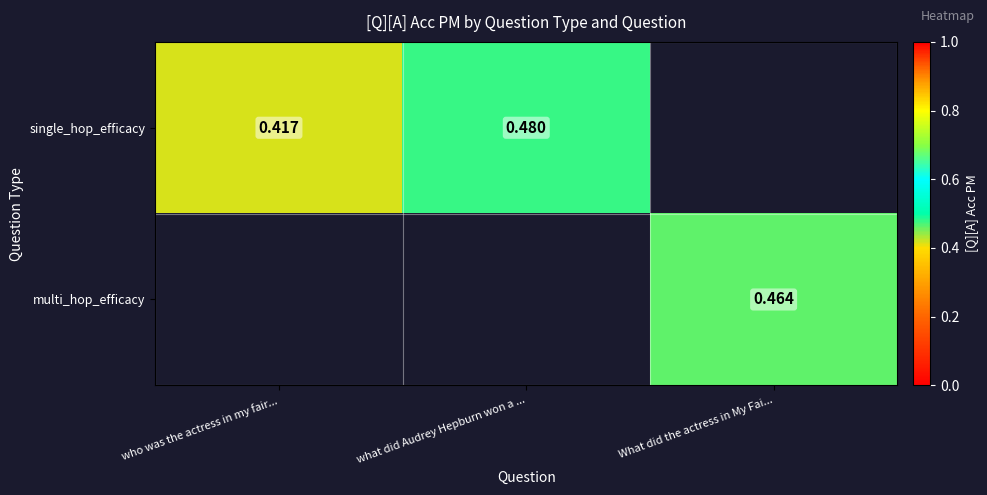

Is the value of single_hop_efficacy at what did Audrey Hepburn won a ... greater than the value of multi_hop_efficacy at What did the actress in My Fai...?

Yes